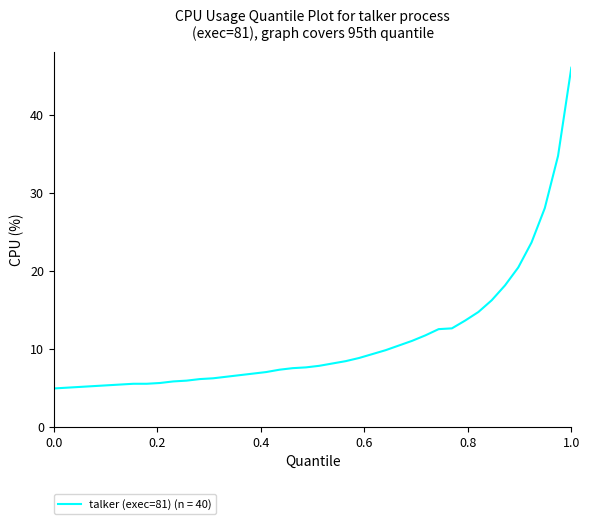

How many distinct data groups are displayed?

1